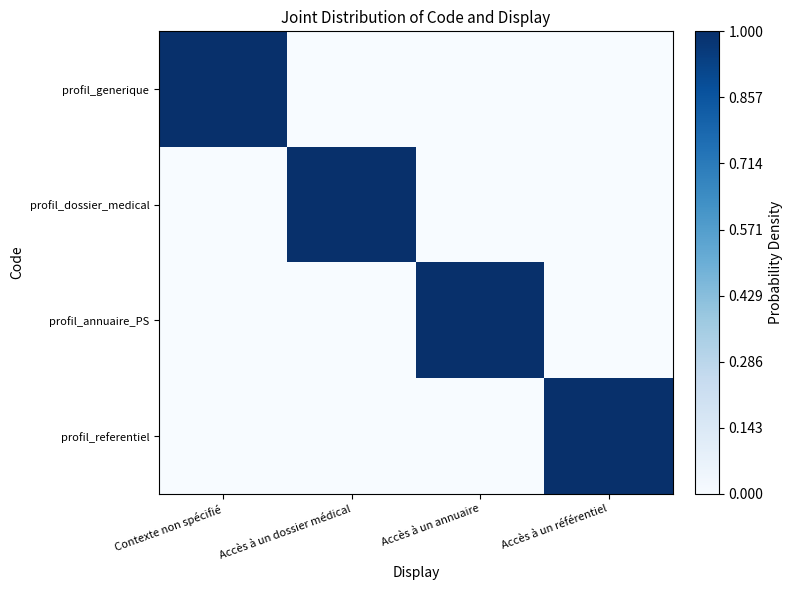

What is the maximum value shown in the chart?

1